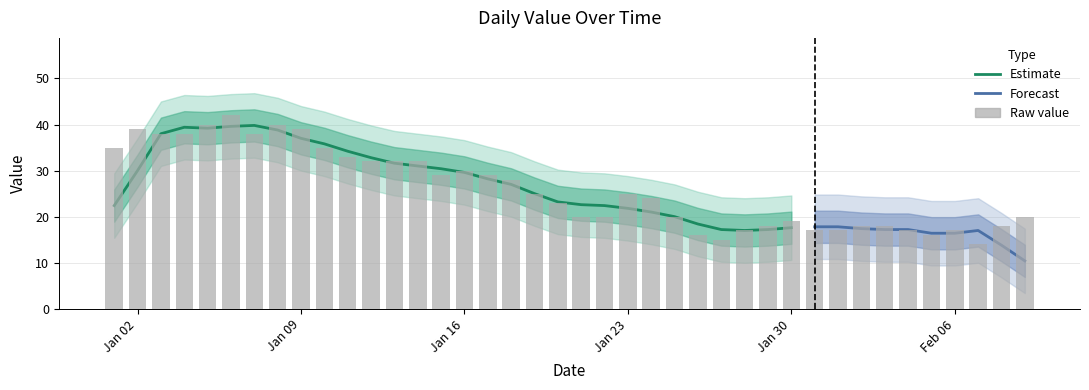

What is the label of the 30th bar from the right?

2023-01-11